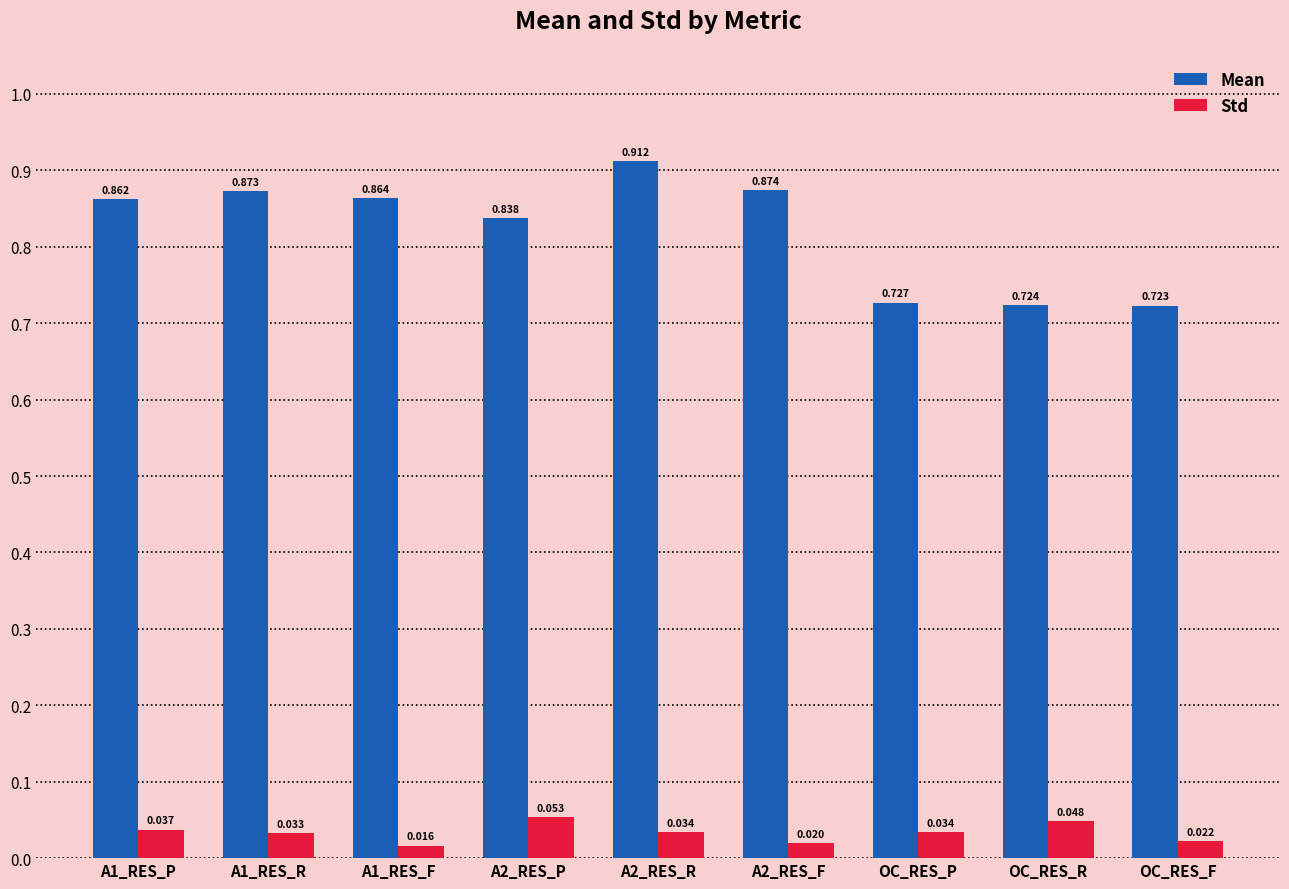

What is the sum of all Mean values?

7.4